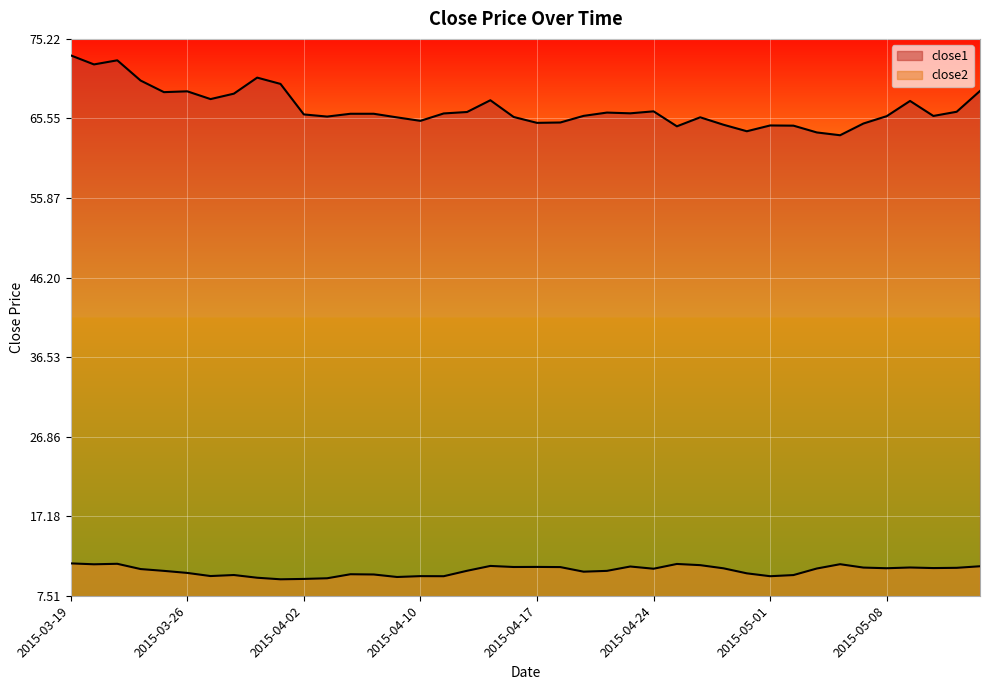

What is the difference between the close2 values at 2015-04-28 and 2015-05-06?

0.1